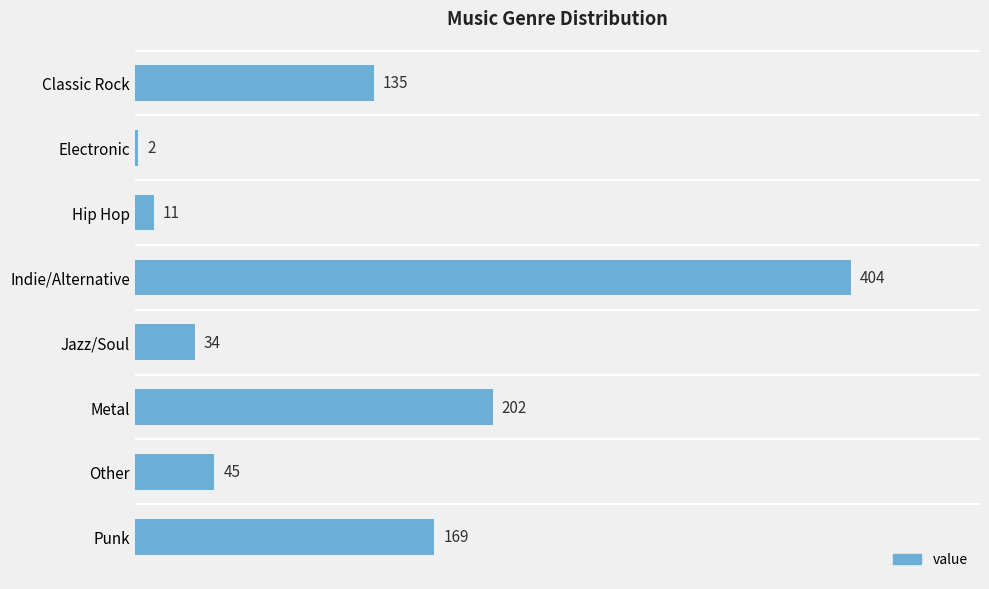

The chart shows a value of 45 at Other. True or false?

True